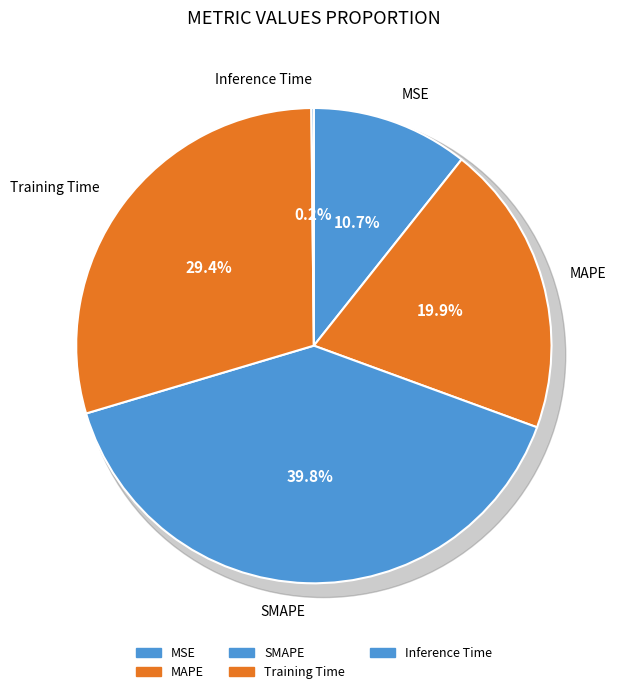

Count the number of slices in the pie.

5